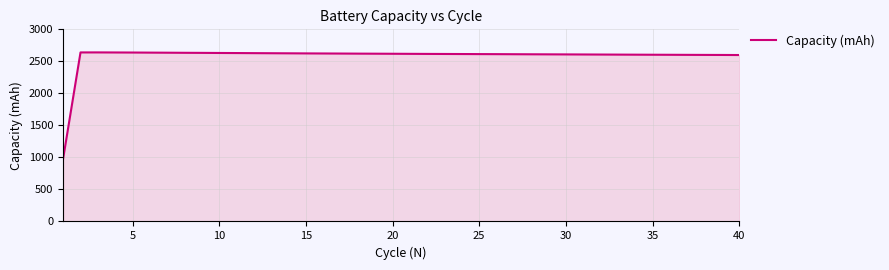

What is the difference between the maximum and minimum values?

1655.4